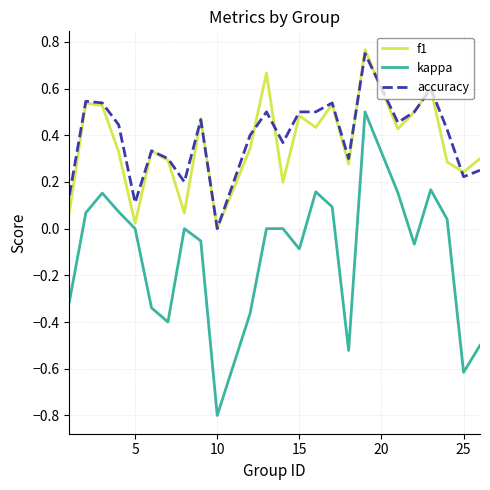

What is the minimum value shown in the chart?

-0.8